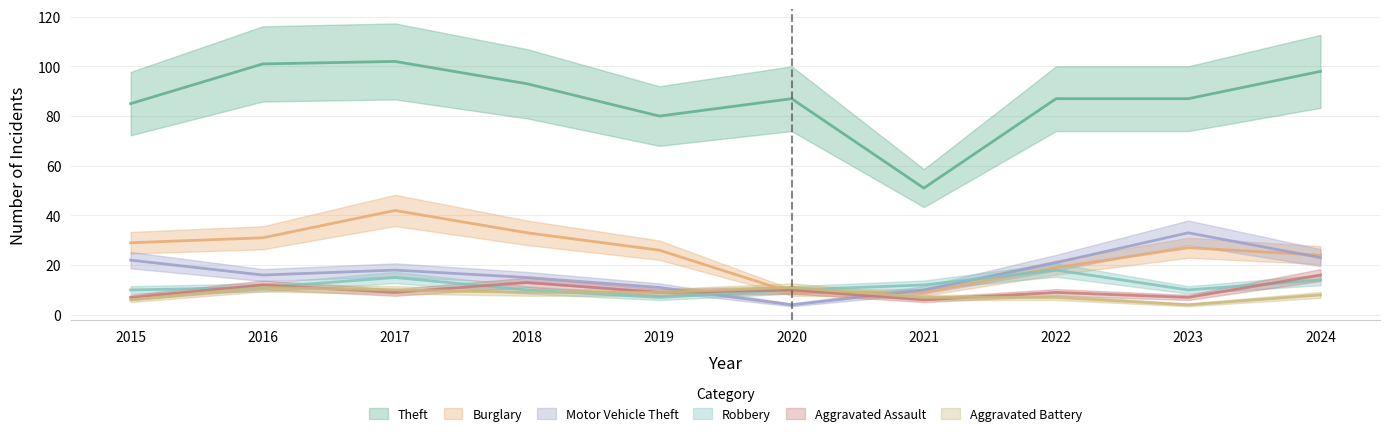

Does the chart have visible grid lines?

Yes